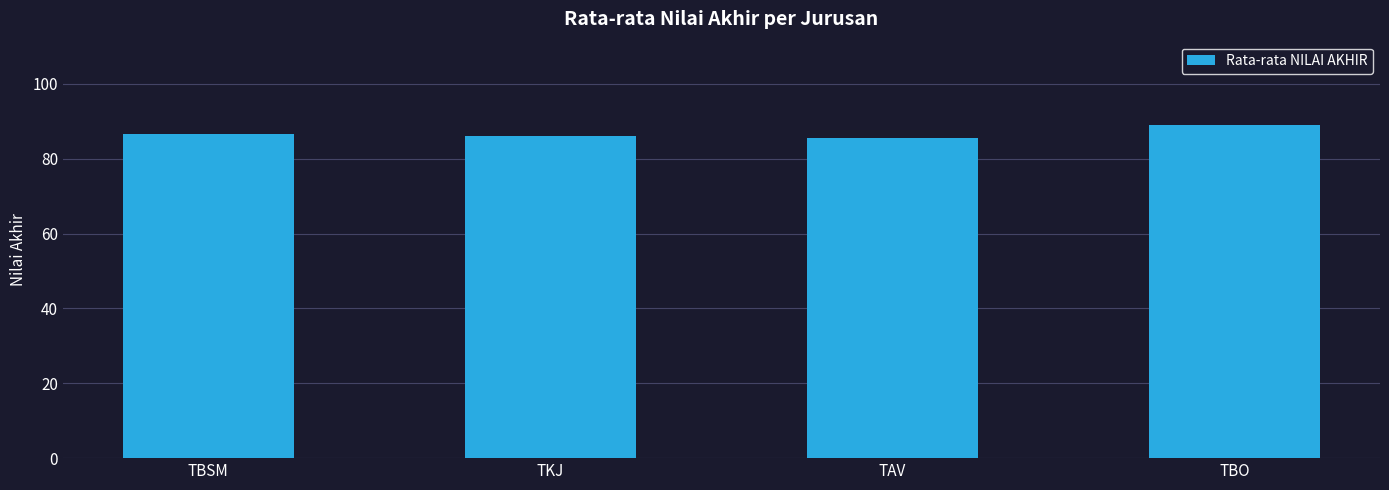

Are the bars horizontal?

No